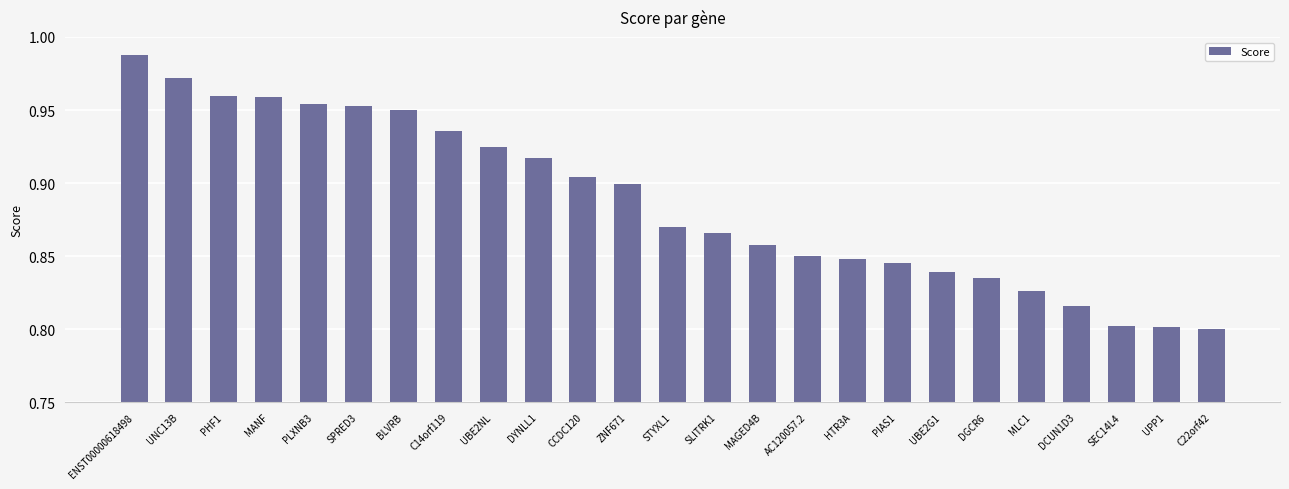

What position from the left is MAGED4B?

15